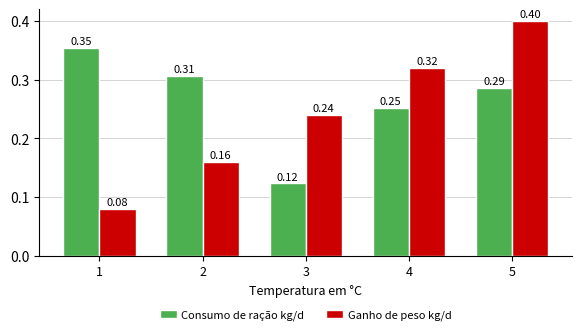

What is the highest value of the Consumo de ração kg/d series?

0.4